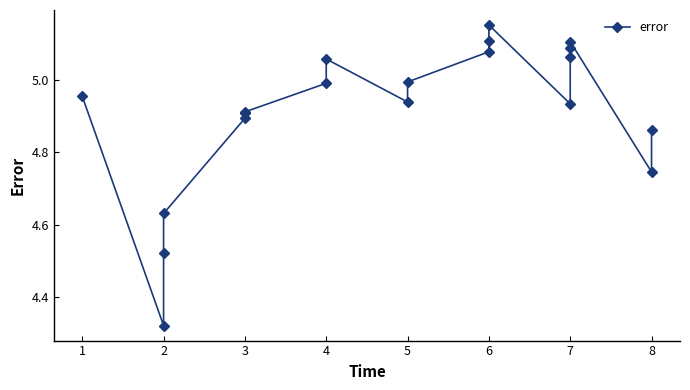

Rank the categories by value from lowest to highest.

2, 2, 2, 8, 8, 3, 3, 3, 7, 5, 1, 4, 5, 4, 7, 6, 7, 7, 6, 6